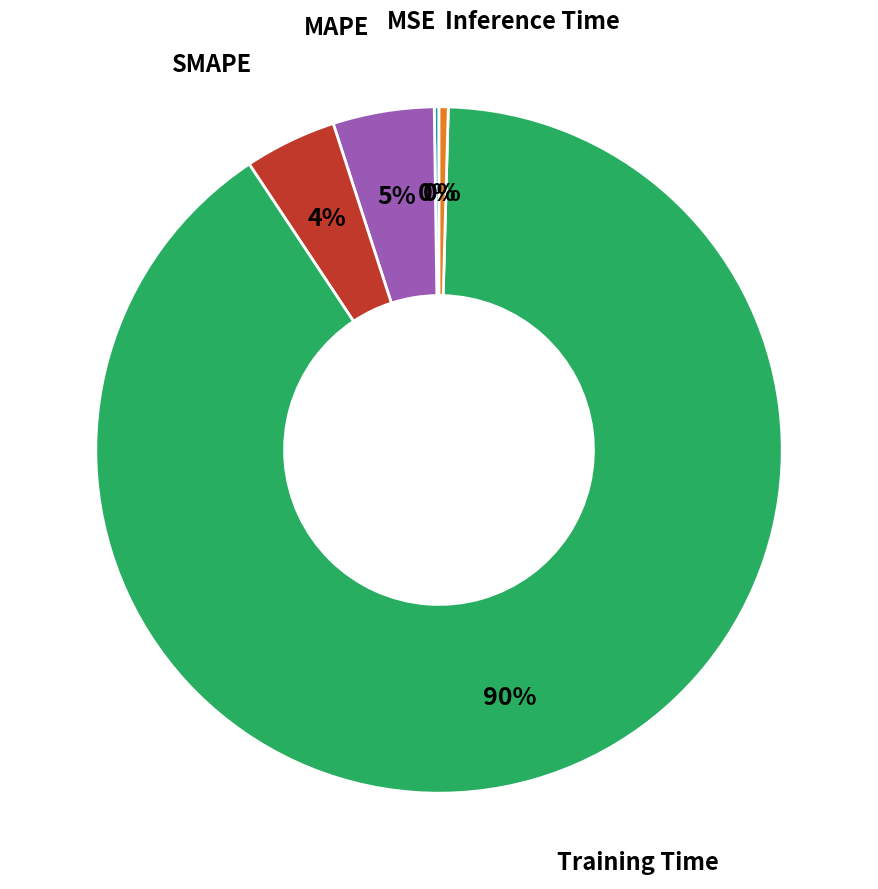

To the nearest percent, what is the average slice percentage?

20%